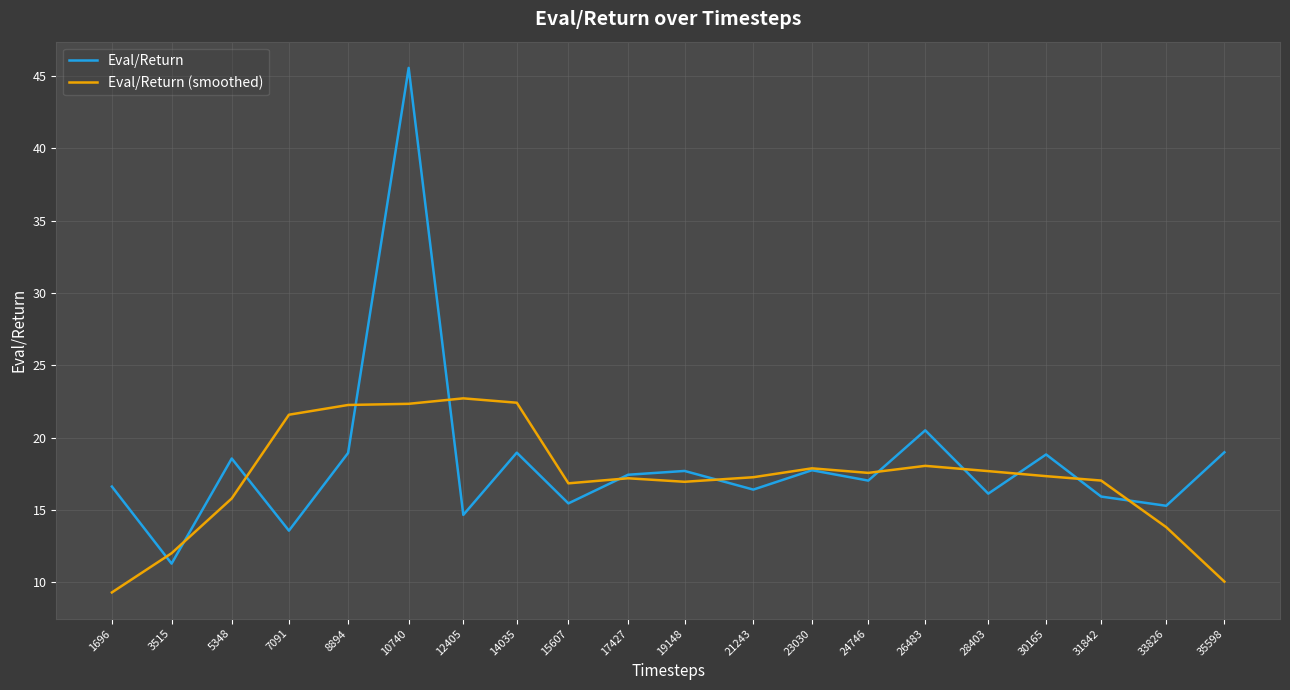

What is the minimum value for Eval/Return?

11.3